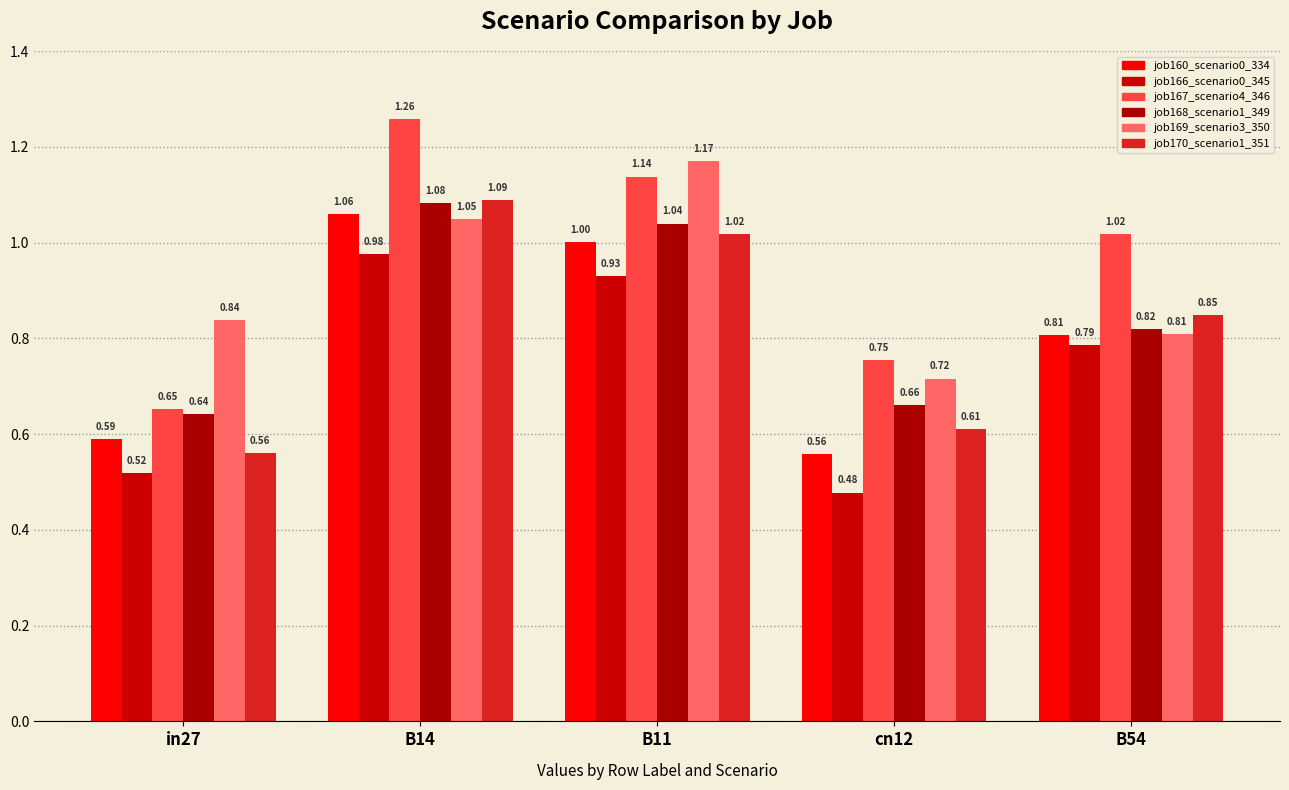

Between cn12 and B54, which series saw the biggest shift?

job166_scenario0_345